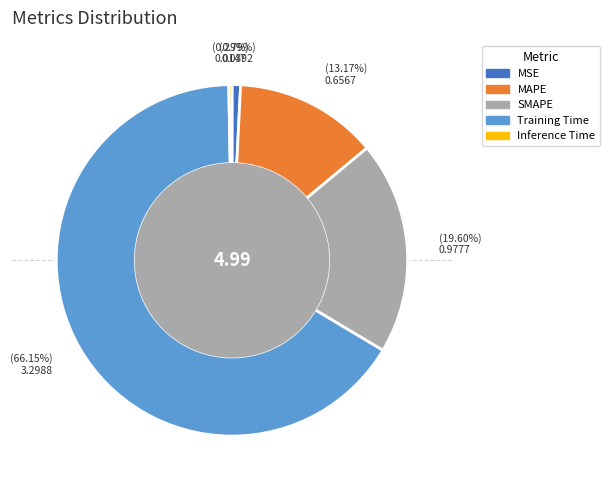

Which has a higher value, MSE or Training Time?

Training Time